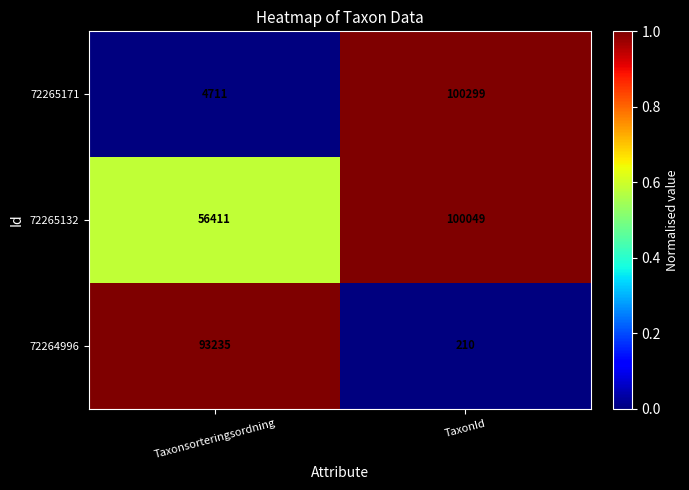

At which category is the sum across all series the highest?

TaxonId